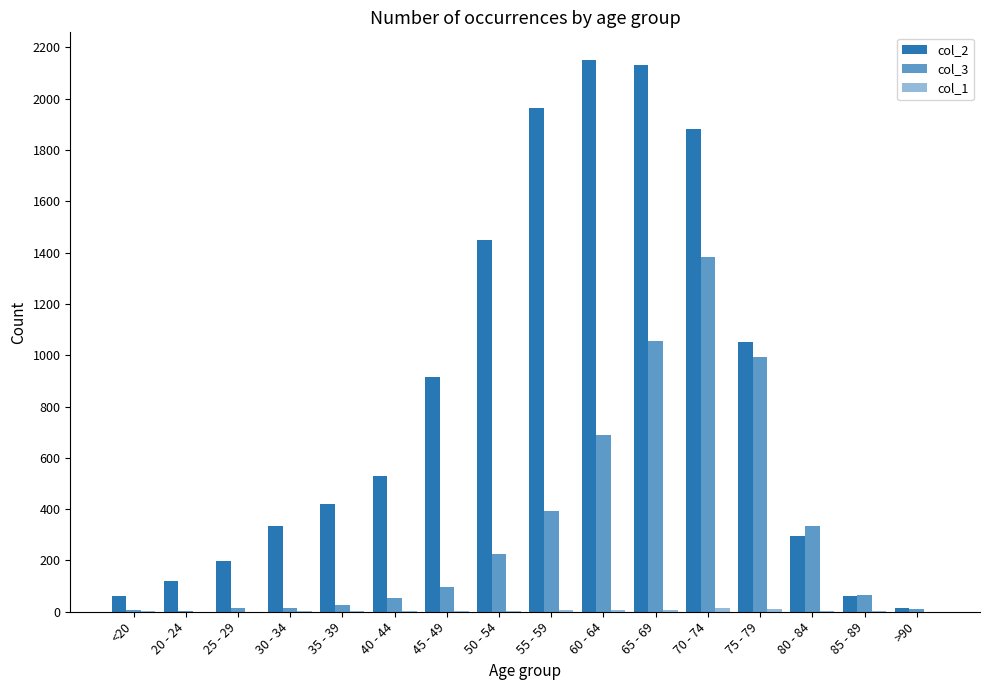

How many groups of bars are there?

16